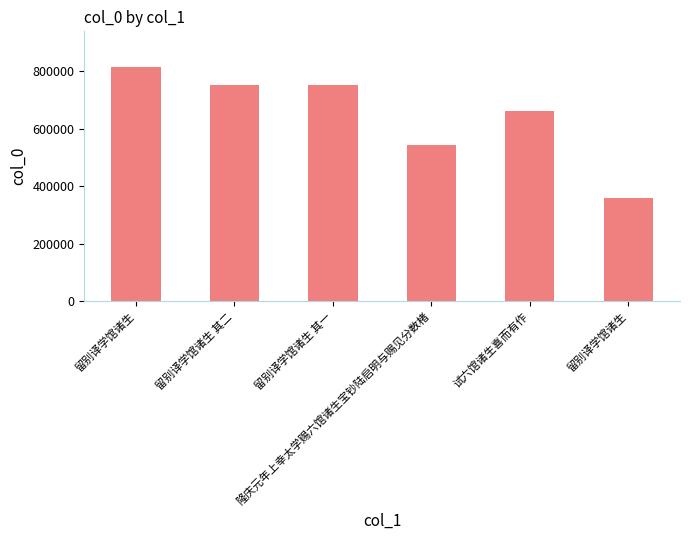

What is the greatest value displayed?

816270